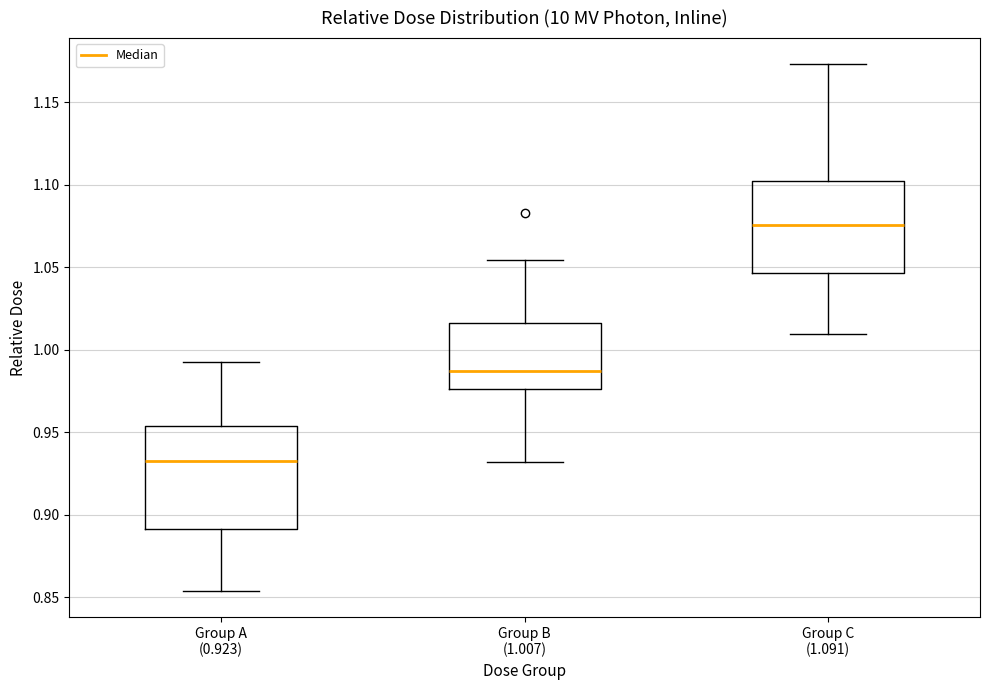

Which box has the highest median line?

Group C (1.091)